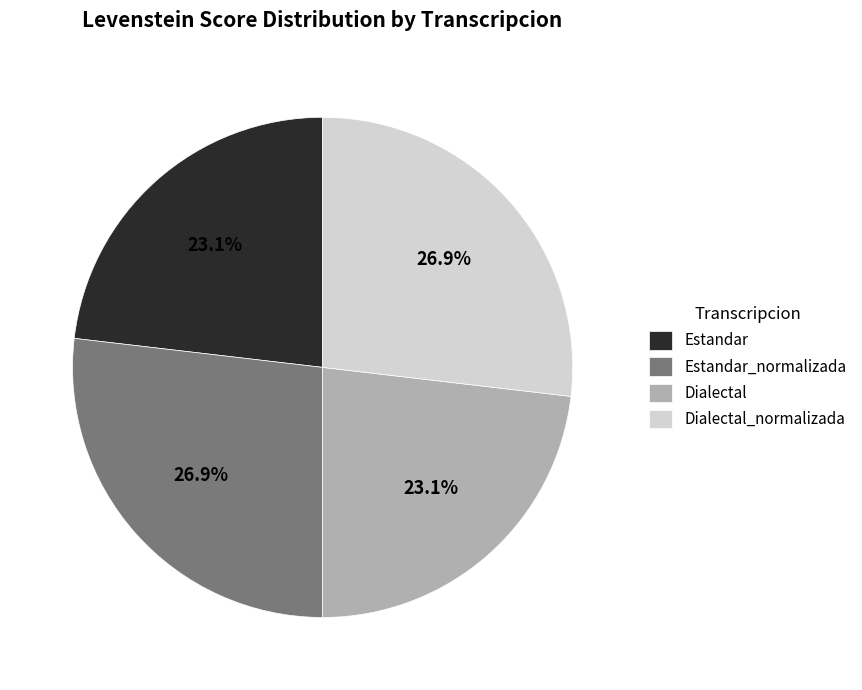

What is the ratio of the value at Dialectal to the value at Estandar_normalizada?

0.9